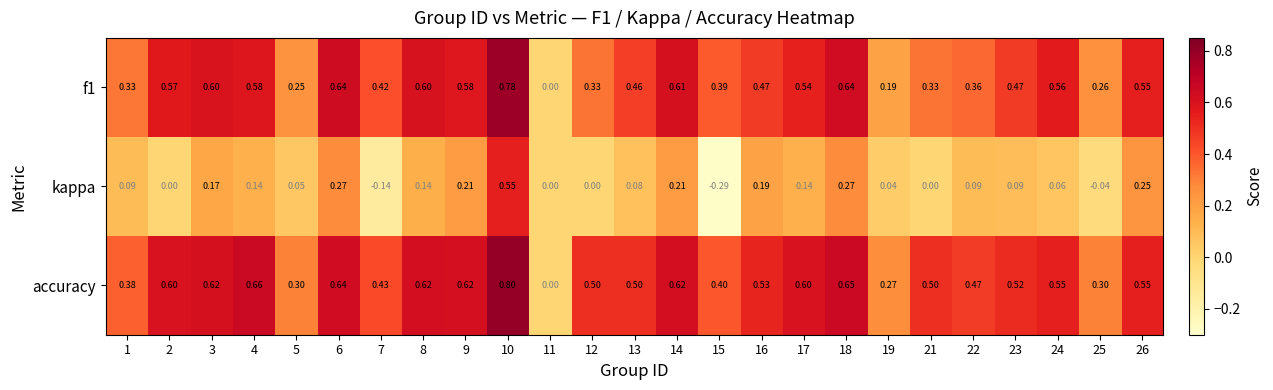

Is the value of accuracy at 23 greater than the value of f1 at 6?

No